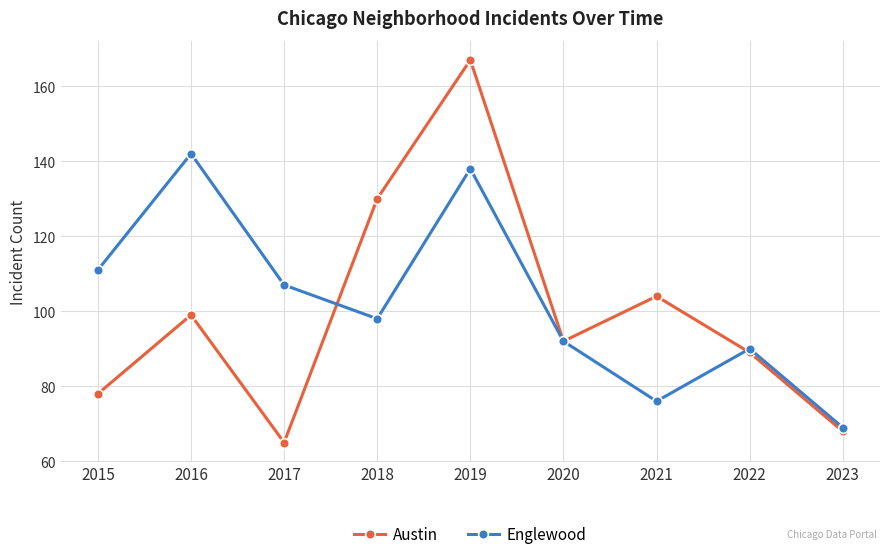

Which series has the largest range (max minus min)?

Austin